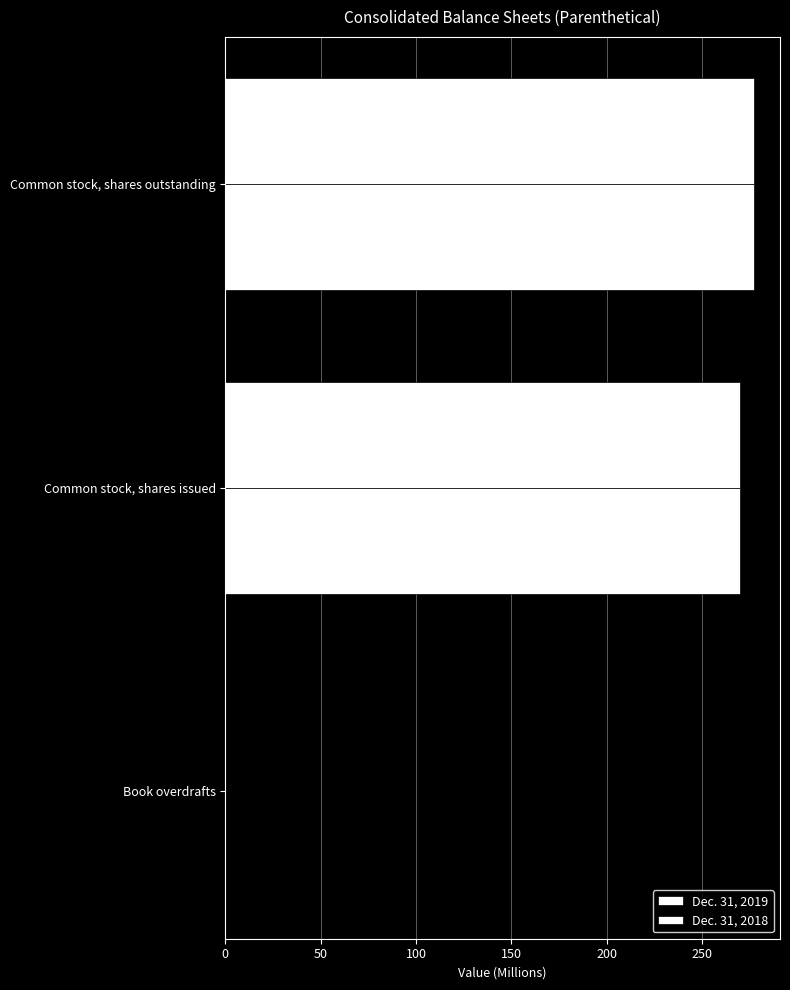

List the series in order of their overall mean, lowest first.

Dec. 31, 2019, Dec. 31, 2018